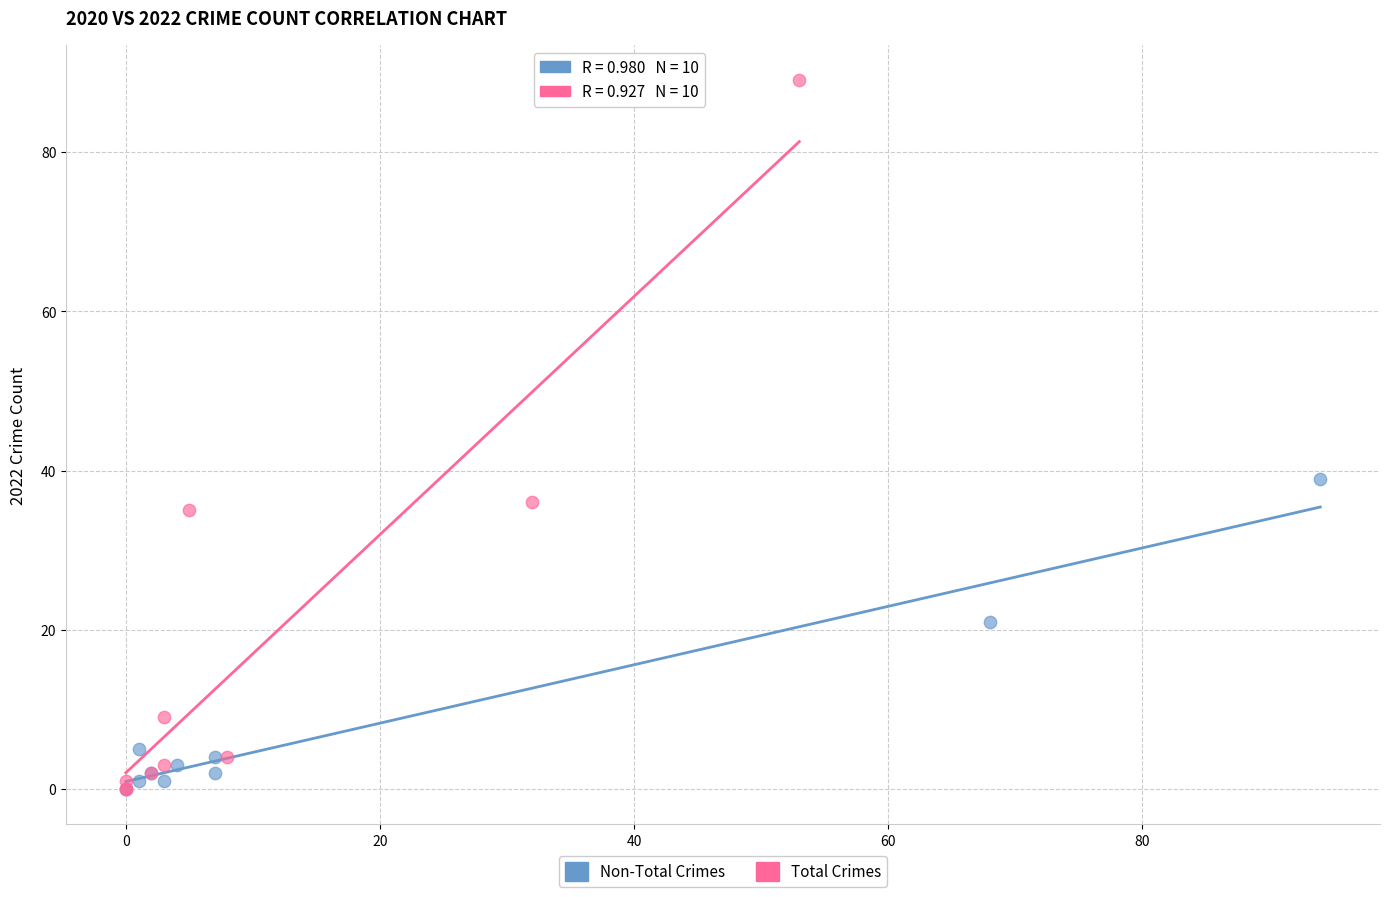

Which series has the largest Y range (max minus min)?

Total Crimes